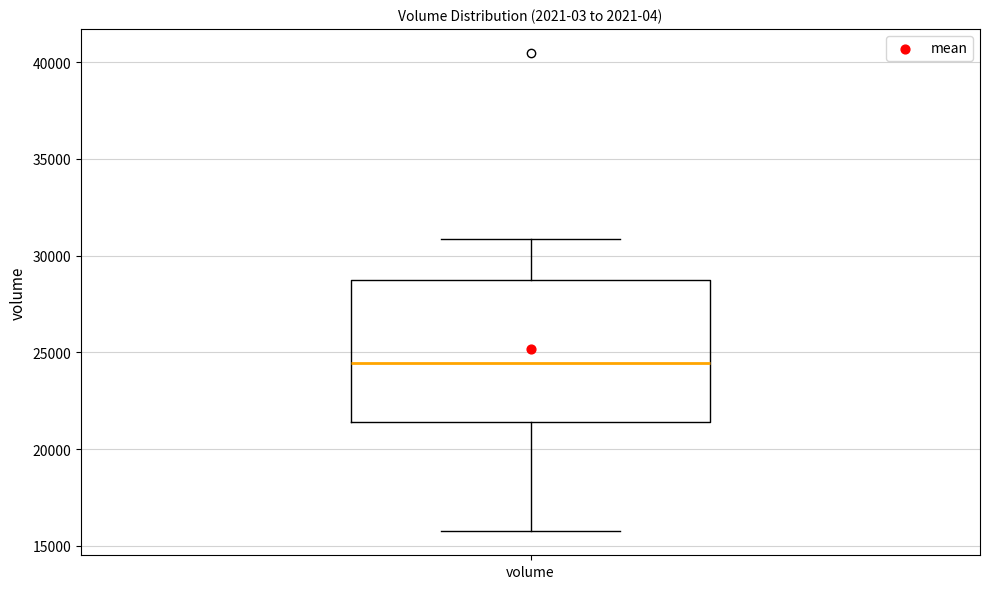

Transcribe this box plot: give where the median line is, the range the box spans, and where the two whiskers end, as read against the y-axis. The values are not printed on the chart, so give them approximately, as read against the axis.

median 24500, box 21500 to 28500, whiskers 15500 to 31000